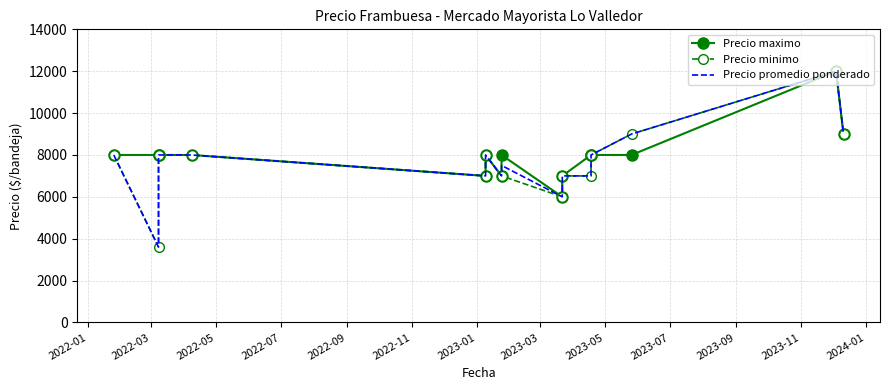

True or false: Precio maximo and Precio promedio ponderado cross at least once.

False